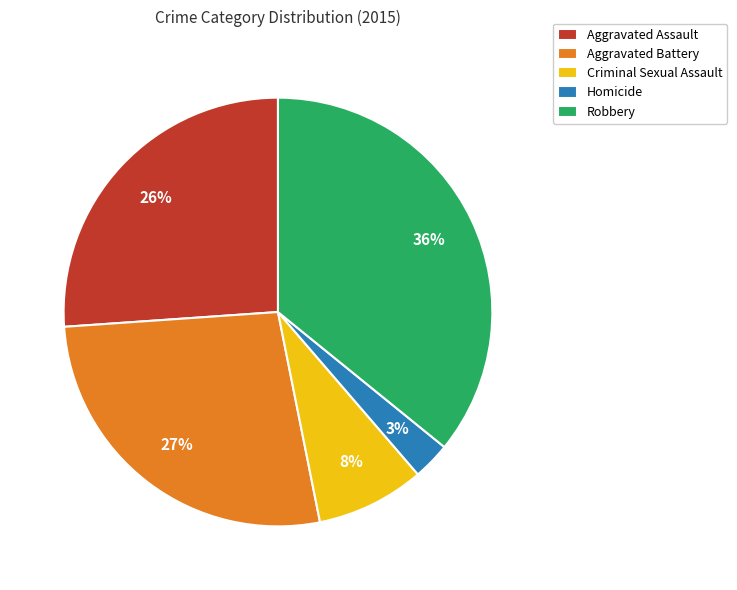

How many segments does this pie chart have?

5